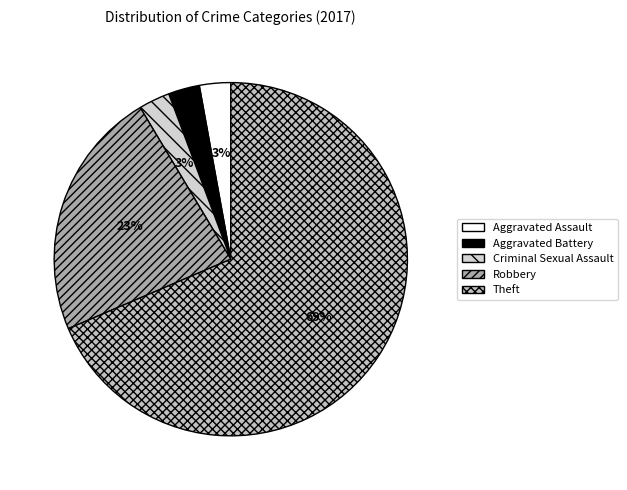

How many slices are in this pie chart?

5